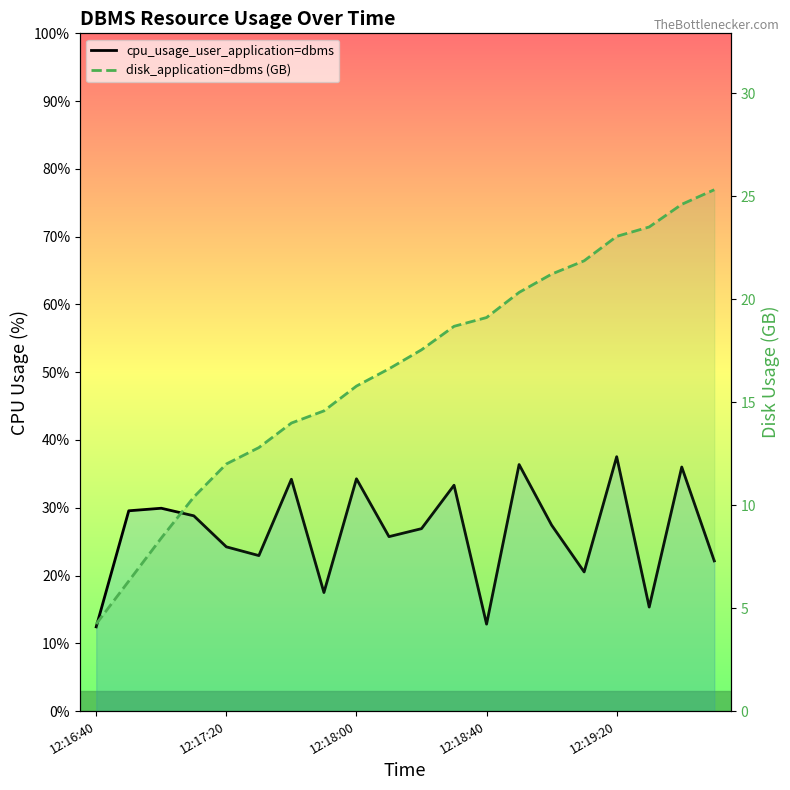

Rank the series by their maximum value, from lowest to highest.

disk_application=dbms (GB), cpu_usage_user_application=dbms